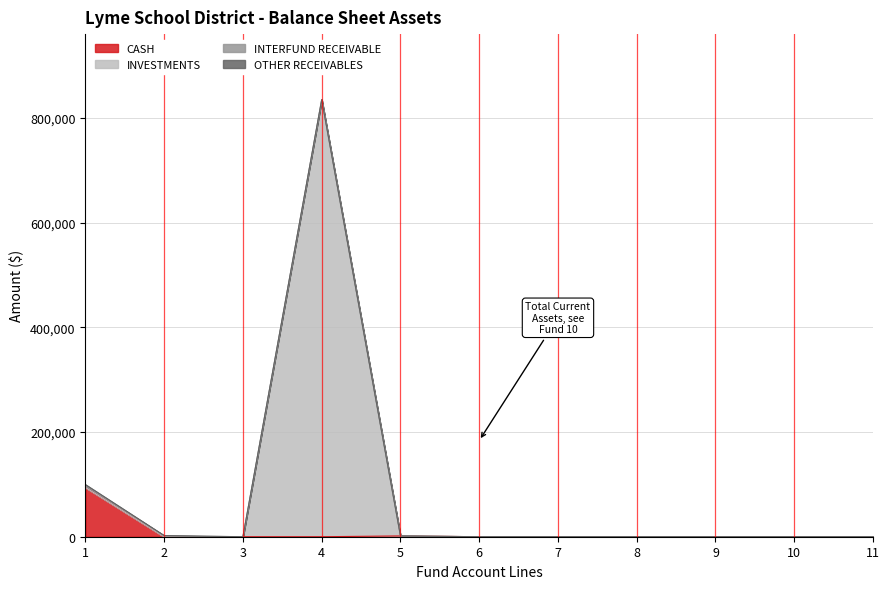

The value of CASH at 2 is 0.0. True or false?

True